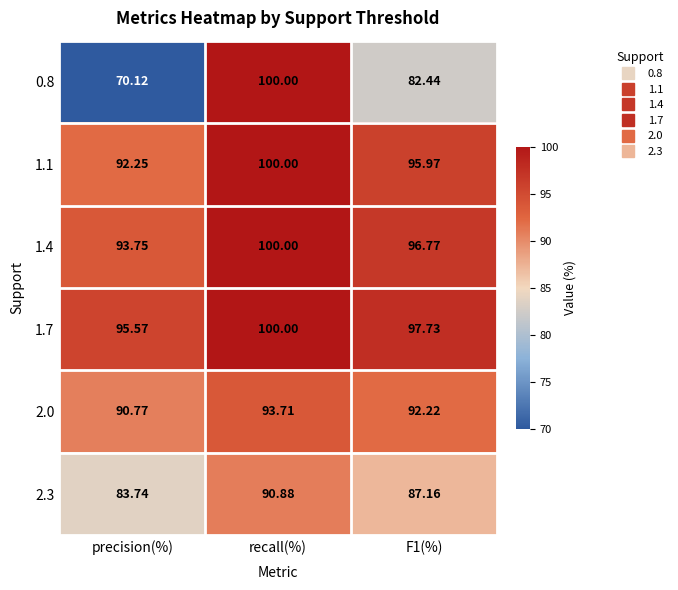

Is the value of 1.7 at precision(%) greater than the value of 1.4 at recall(%)?

No